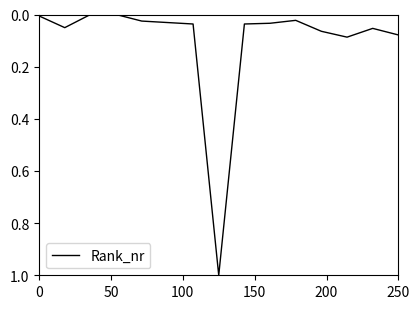

What is the maximum value shown in the chart?

1.0